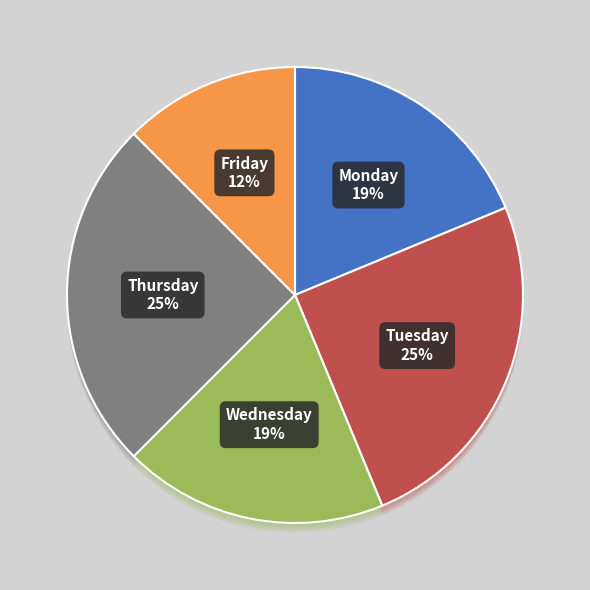

Count the number of slices in the pie.

5